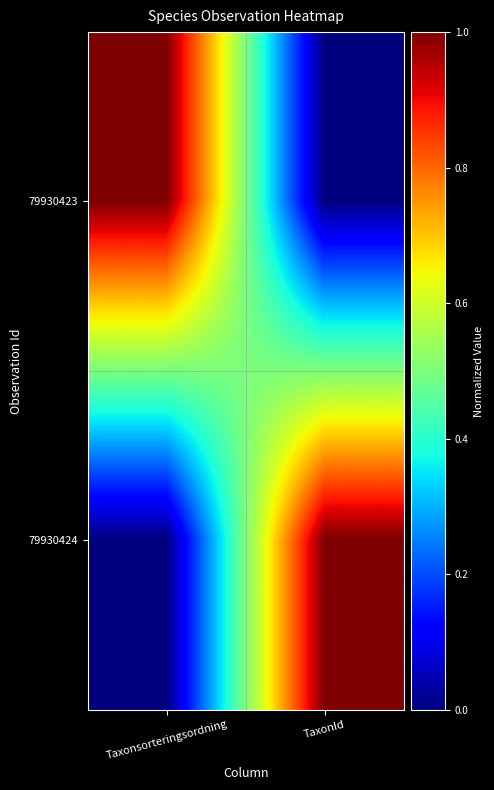

Which series has the largest total across all categories?

79930423